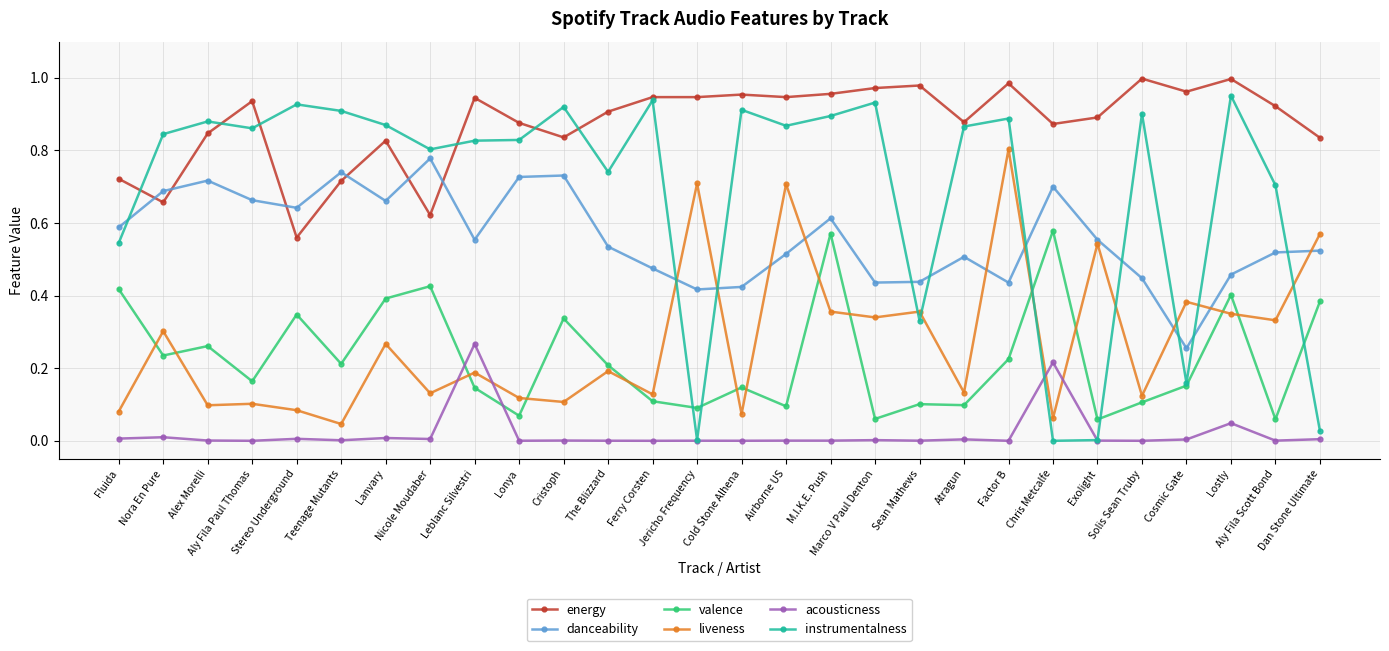

True or false: acousticness has more than 2 interior local peaks.

True